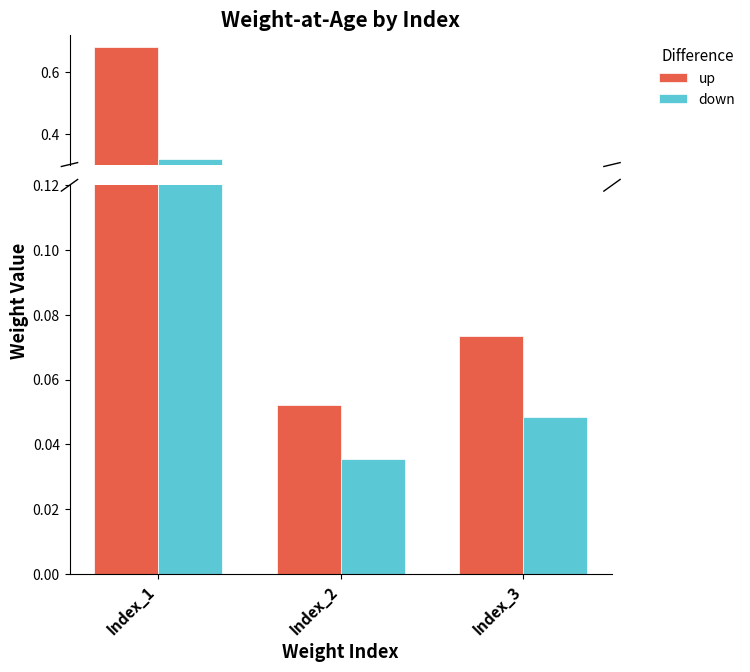

What is the difference between the maximum and minimum values in the up series?

0.6